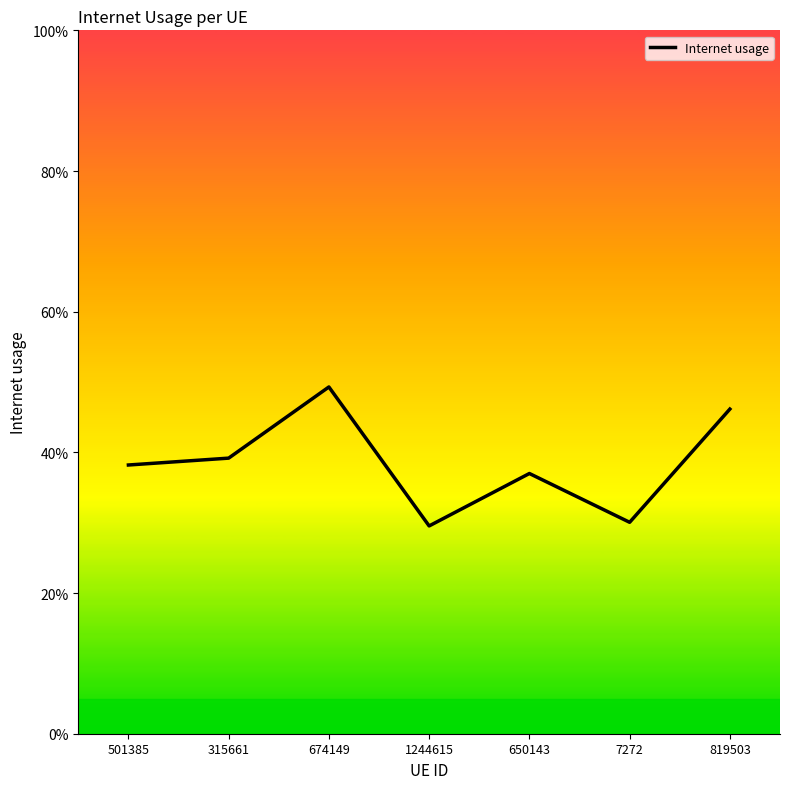

Which has a higher value, 650143 or 1244615?

650143